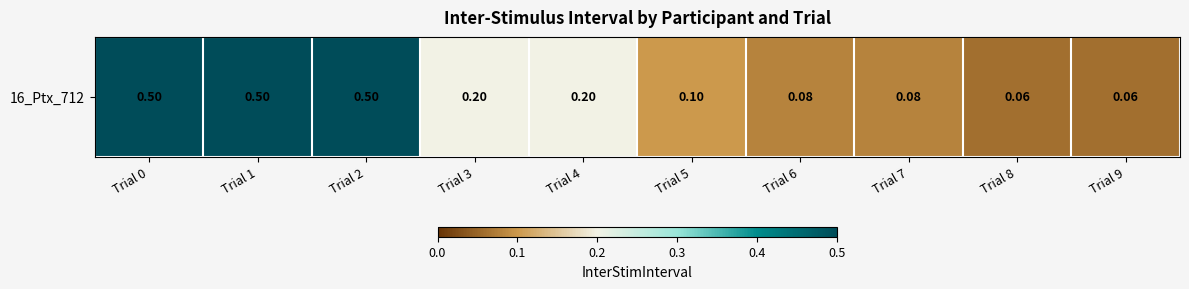

The chart shows a value of 0.5 at Trial 1. True or false?

True